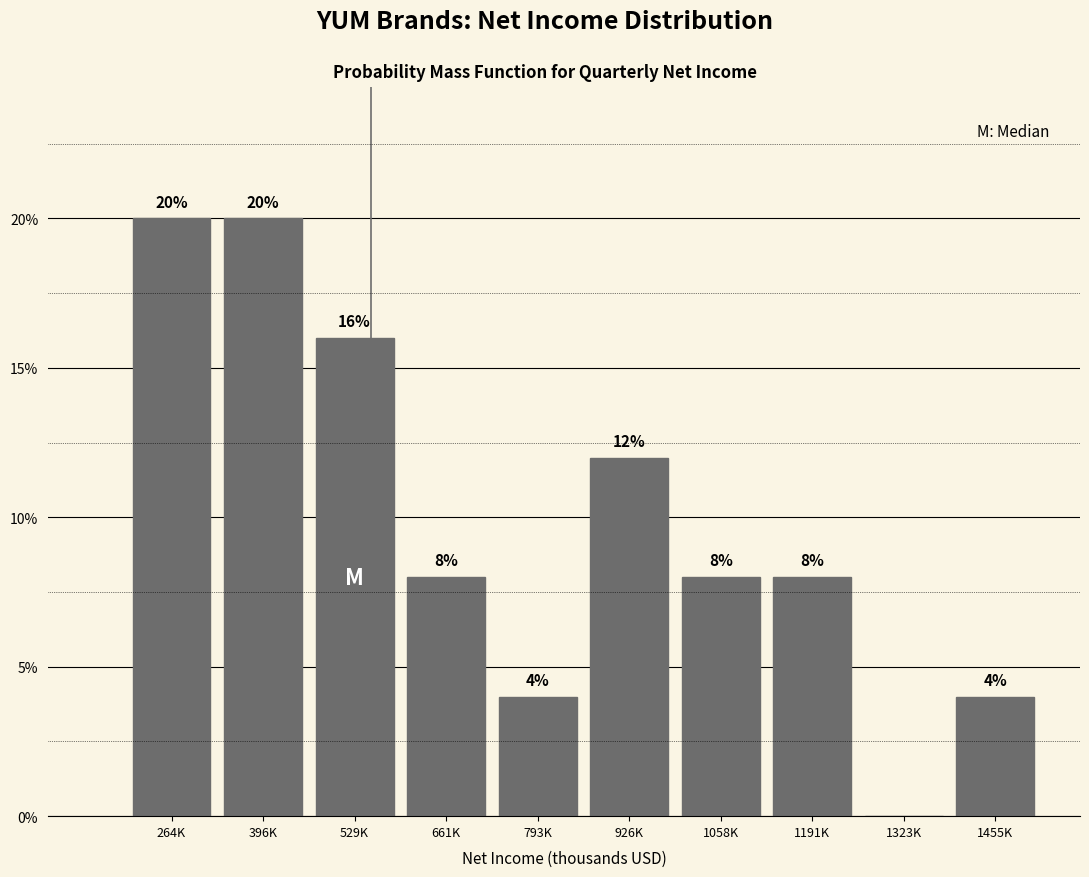

Reading left to right, what are all the values shown in this chart?

264K=20	396K=20	529K=16	661K=8	793K=4	926K=12	1058K=8	1191K=8	1323K=0	1455K=4